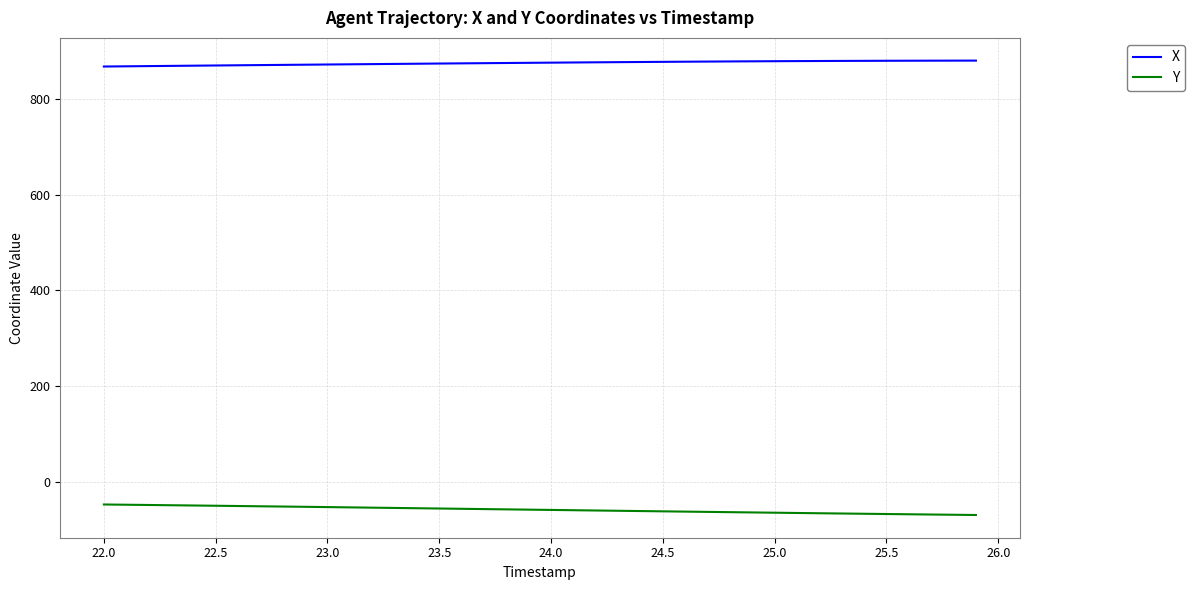

Which series has the largest total across all categories?

X